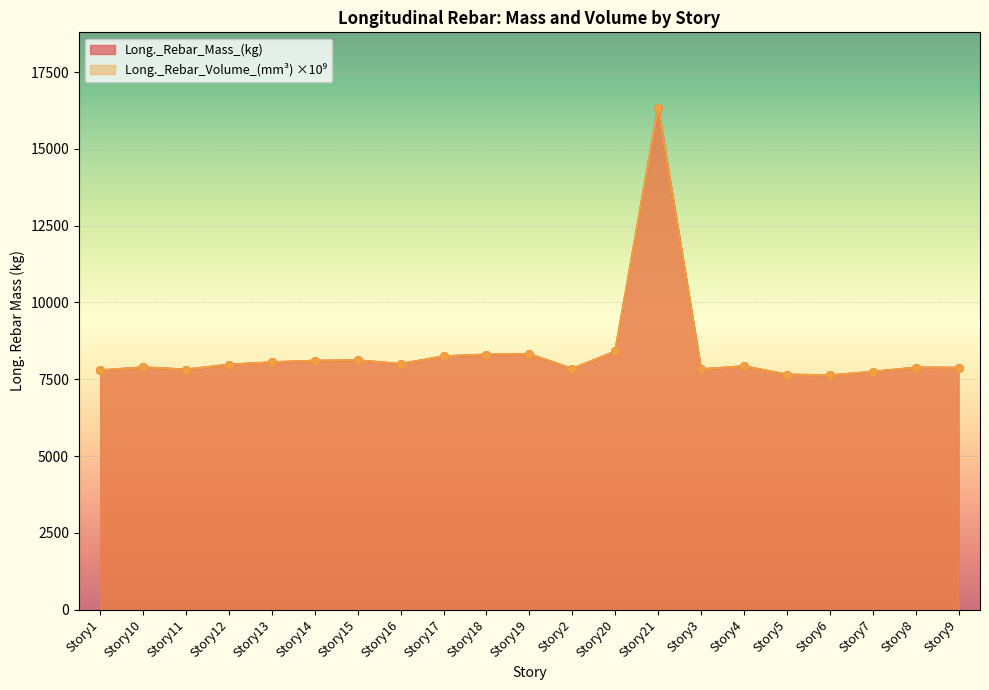

What are all the series names shown in the legend?

Long._Rebar_Mass_(kg), Long._Rebar_Volume_(mm^3)_scaled